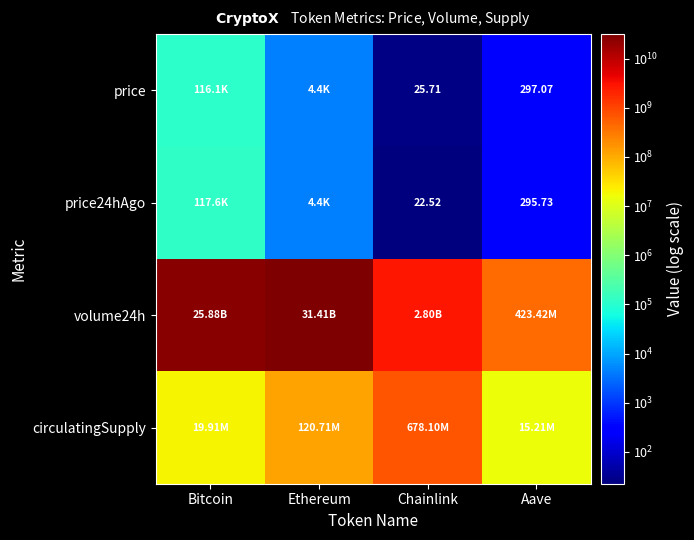

Between Chainlink and Aave, which is larger?

Aave